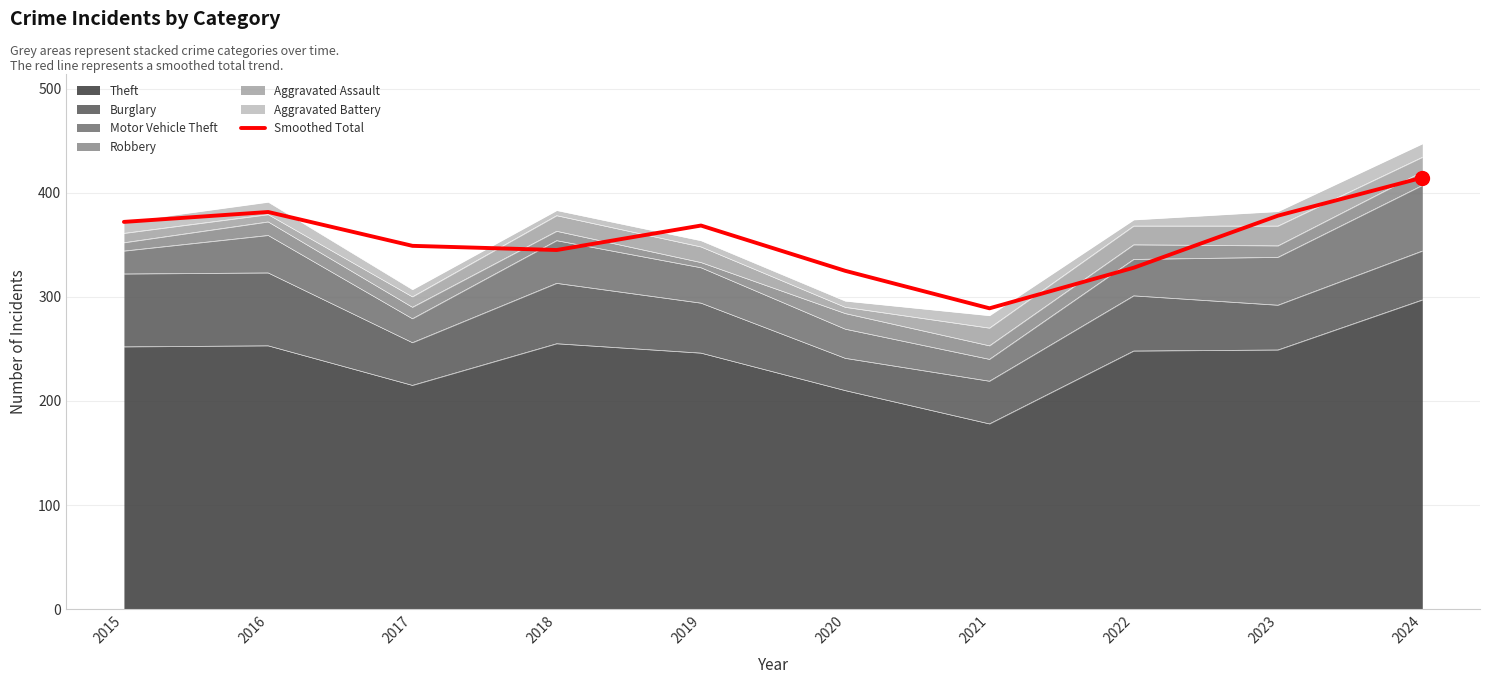

Between 2016 and 2024, which is larger?

2024